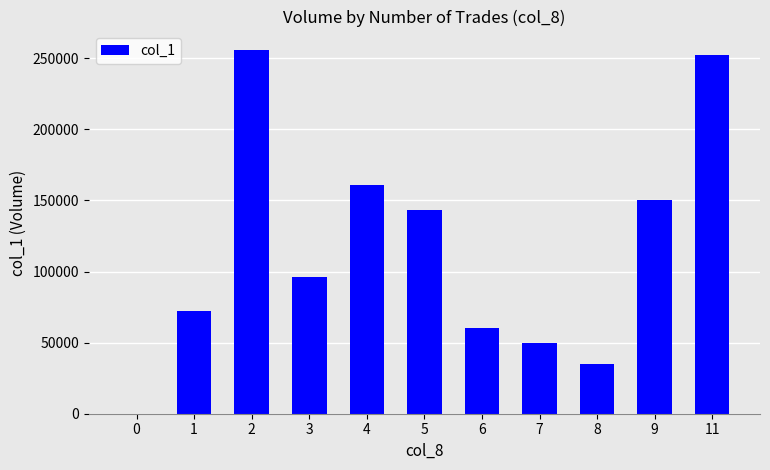

Reading left to right, list all the values displayed in this chart.

0	72000	256000	96000	161000	143000	60000	50000	35000	150000	252000